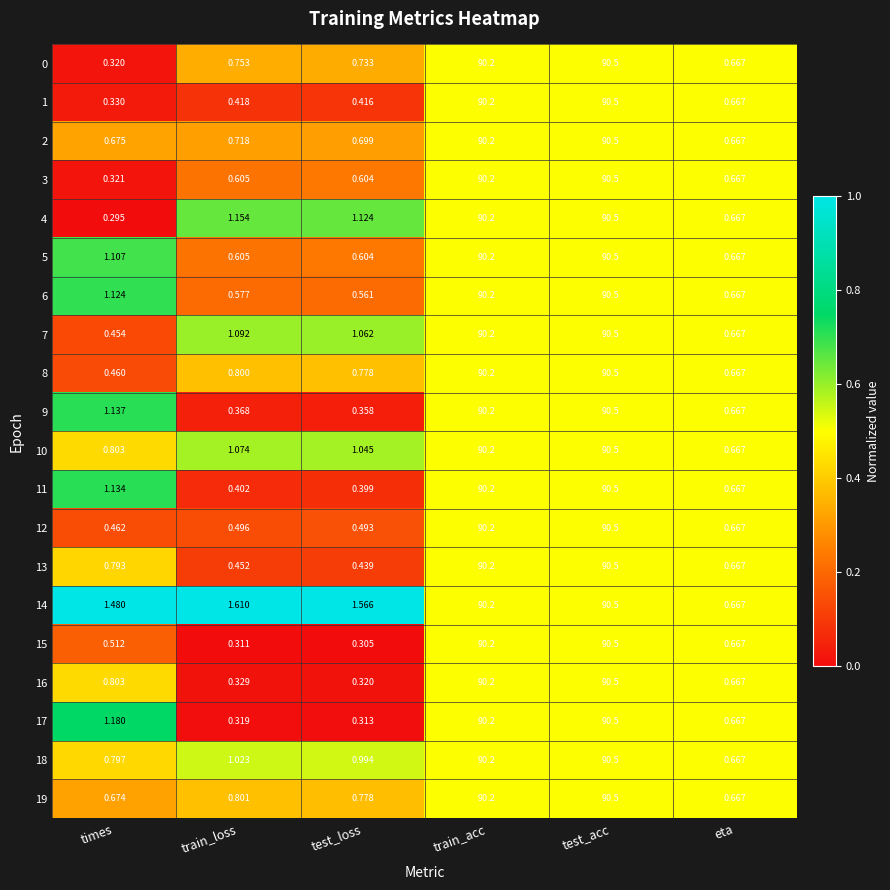

List the labels in order of 5 value, smallest first.

test_loss, train_loss, eta, times, train_acc, test_acc